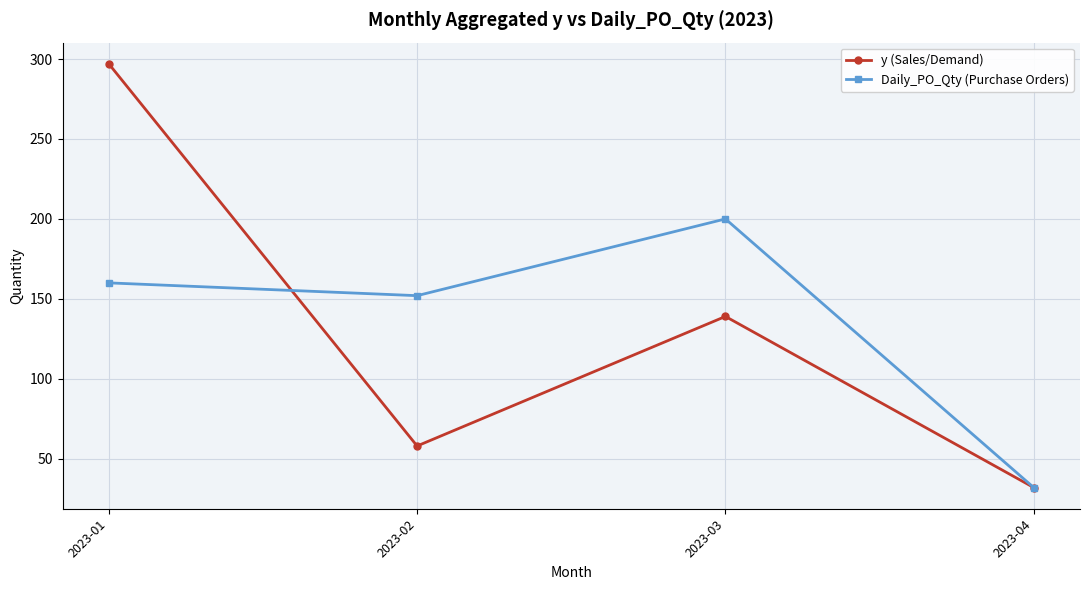

List the series in order of their peak value, highest first.

y (Sales/Demand), Daily_PO_Qty (Purchase Orders)